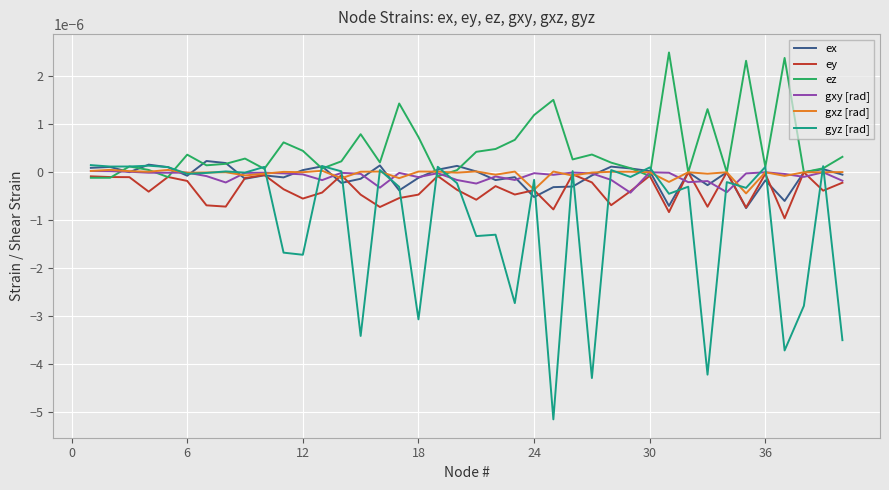

Which series has the largest total across all categories?

ez